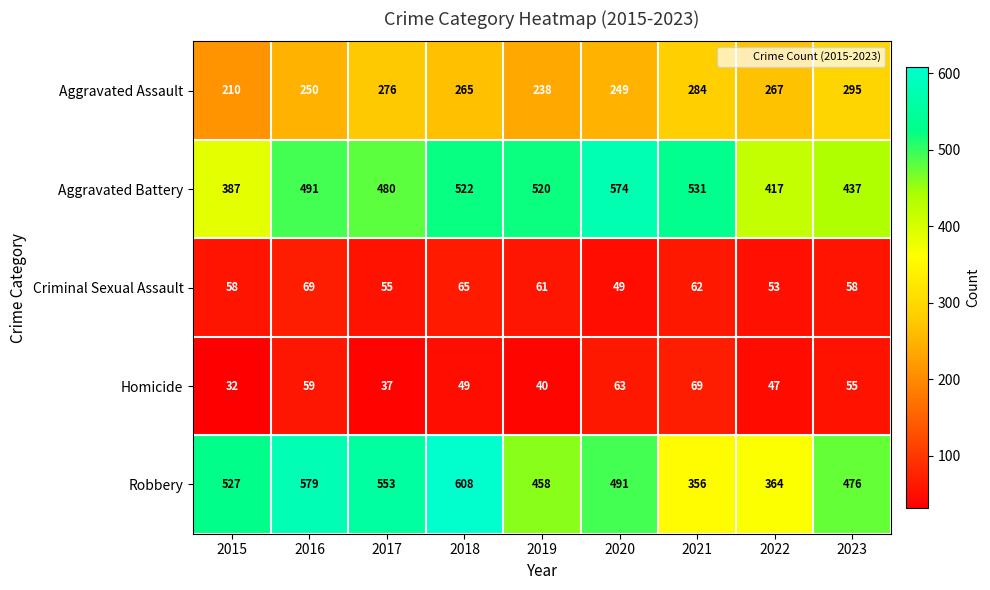

What is the difference between the Criminal Sexual Assault values at 2019 and 2022?

8